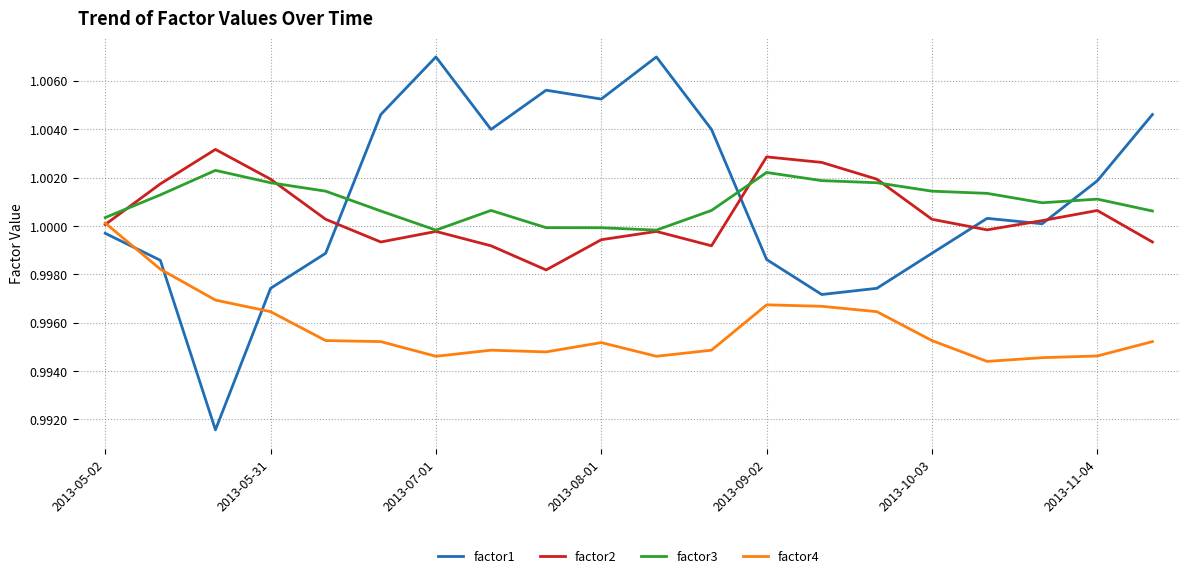

True or false: factor4 and factor1 cross at least once.

True